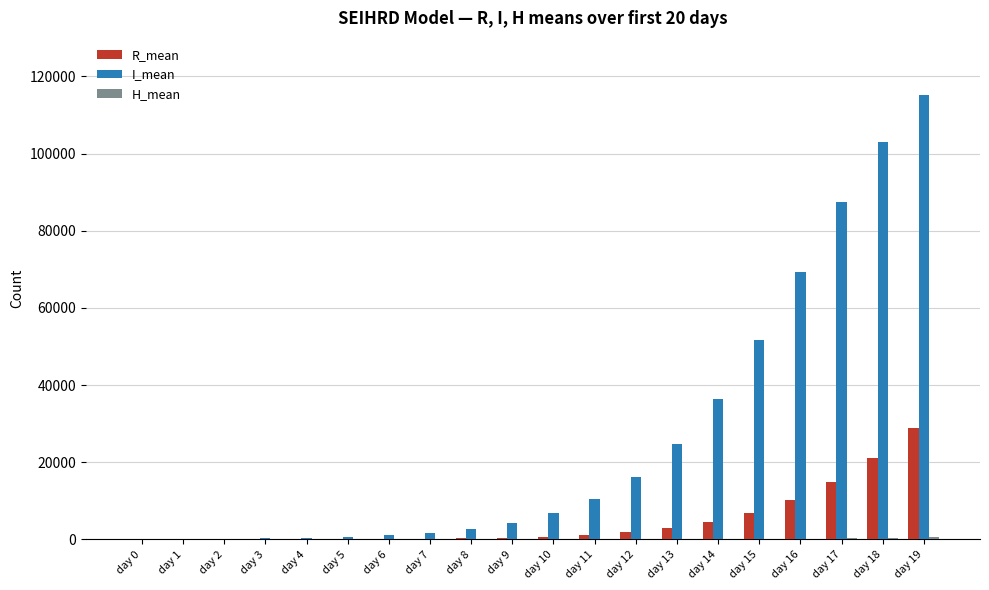

Which series has the largest total across all categories?

I_mean